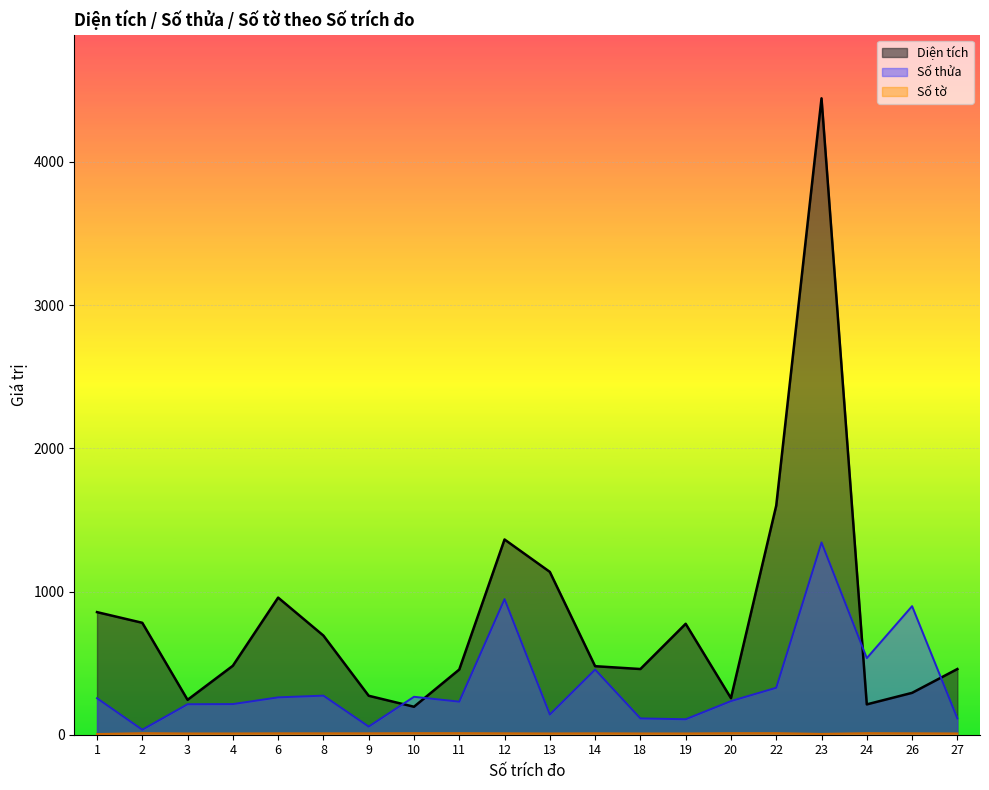

What is the value of the Số tờ point at the 18th from the left?

11.0